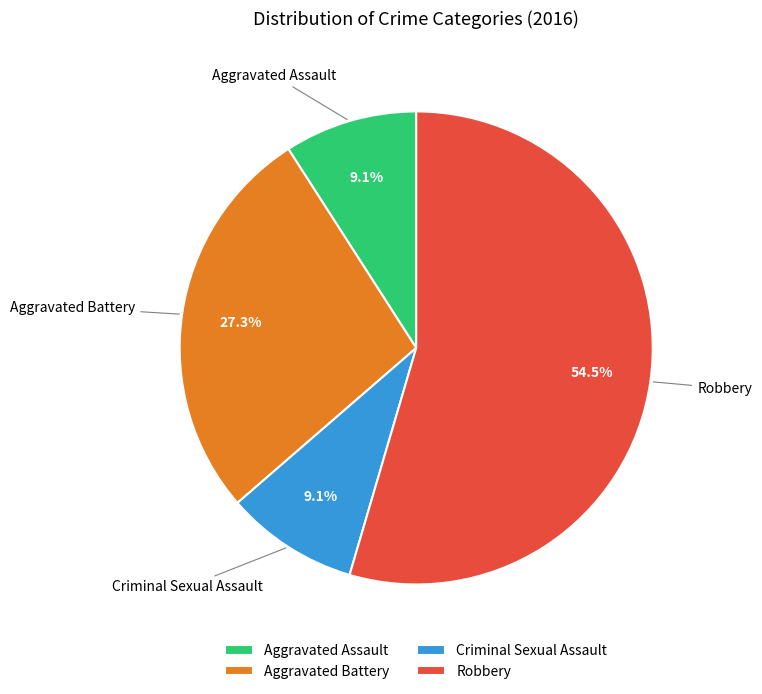

The Aggravated Battery slice represents 27% of the pie. True or false?

True